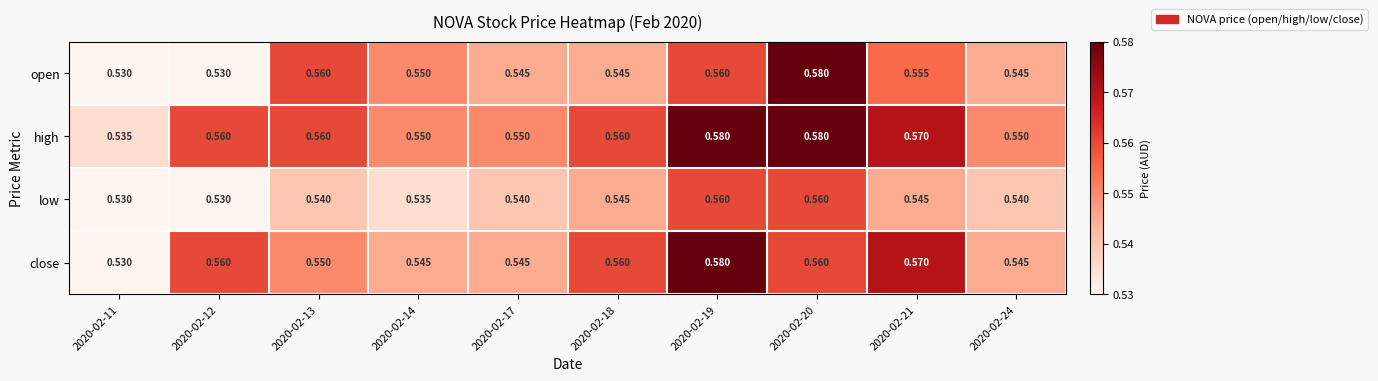

What is the total value across all series at 2020-02-20?

2.3